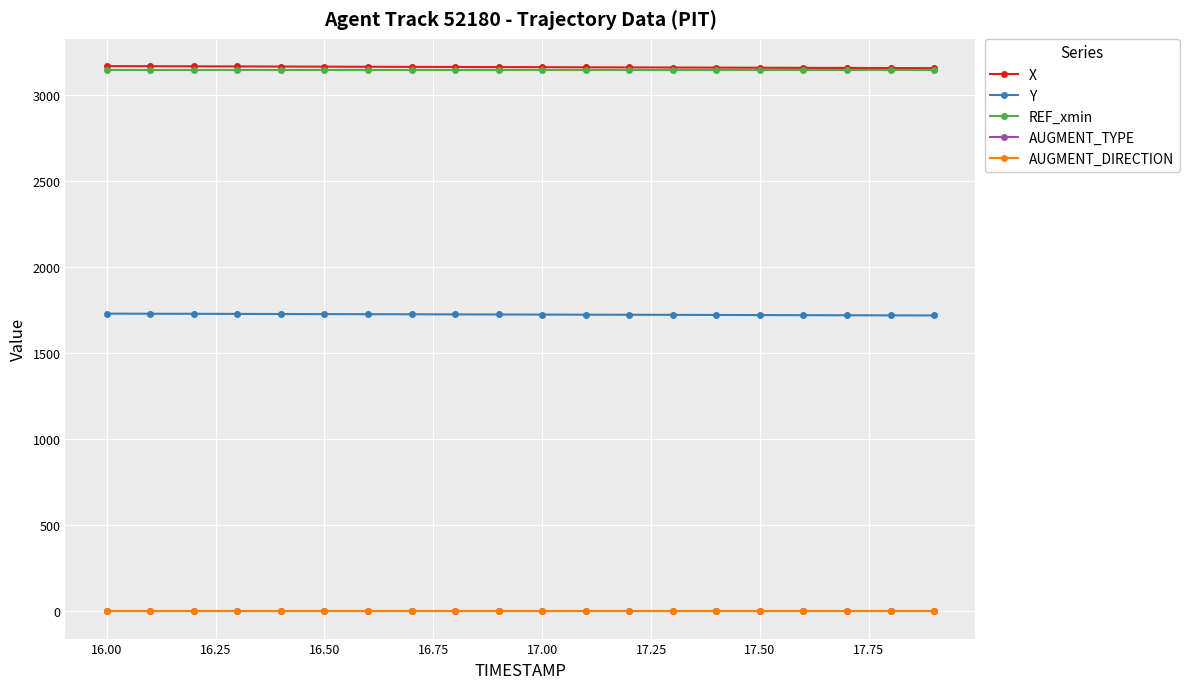

At how many categories does at least one series exceed 1436?

20